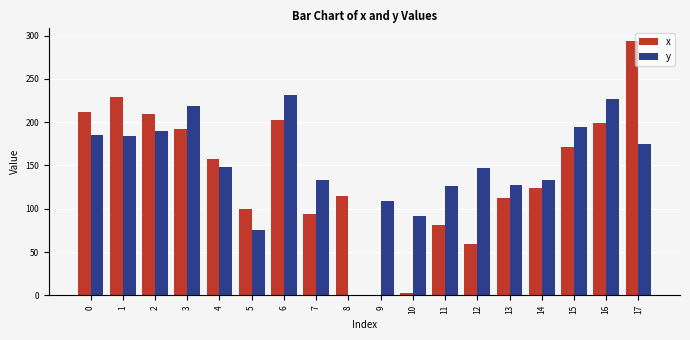

What is the sum of the x values at 15 and 9?

171.2